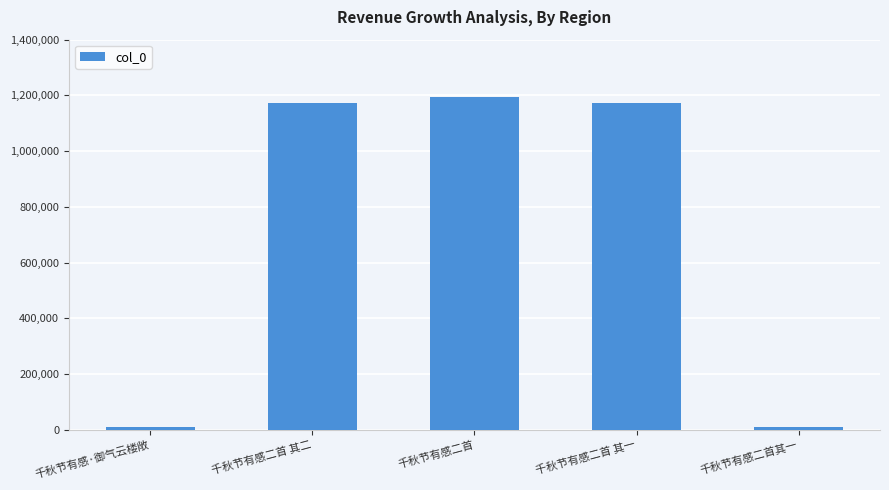

What is the ratio of the value at 千秋节有感二首其一 to the value at 千秋节有感·御气云楼敞?

1.0